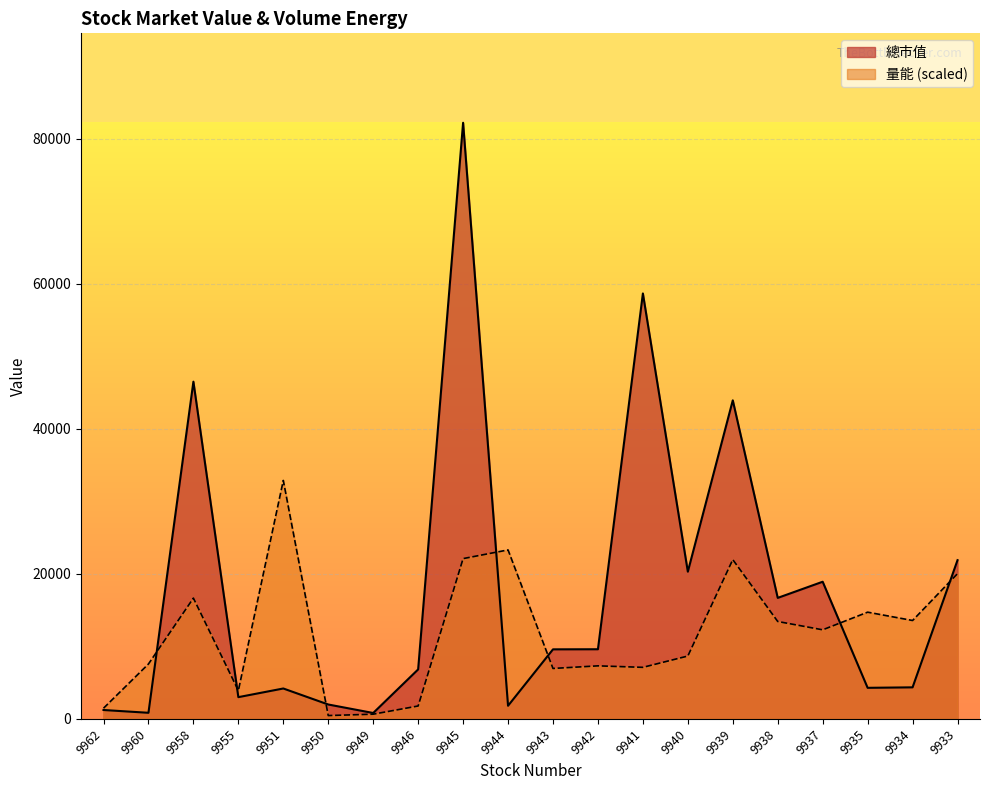

True or false: 量能 and 總市值 cross at least once.

True